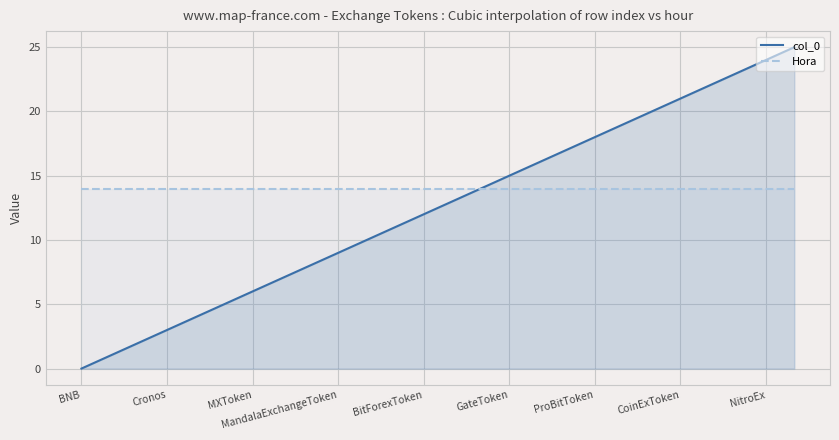

What are all the series names shown in the legend?

col_0, Hora